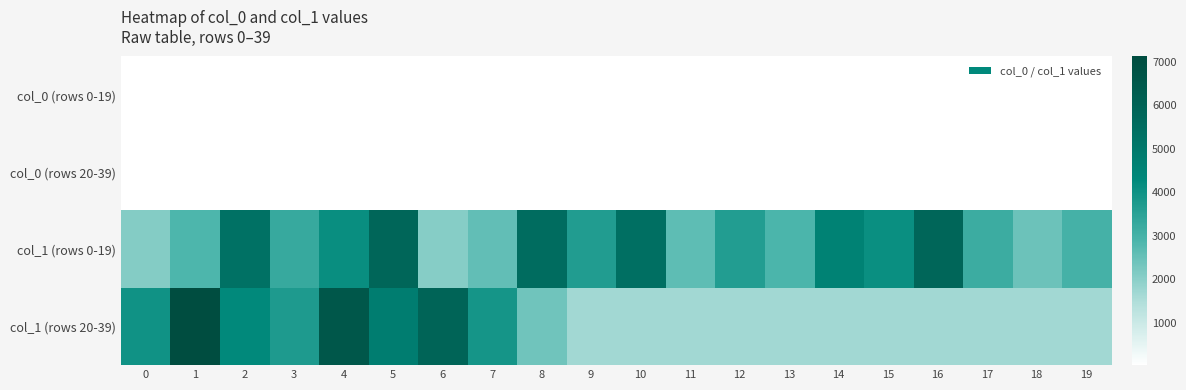

At which category is the sum across all series the highest?

4